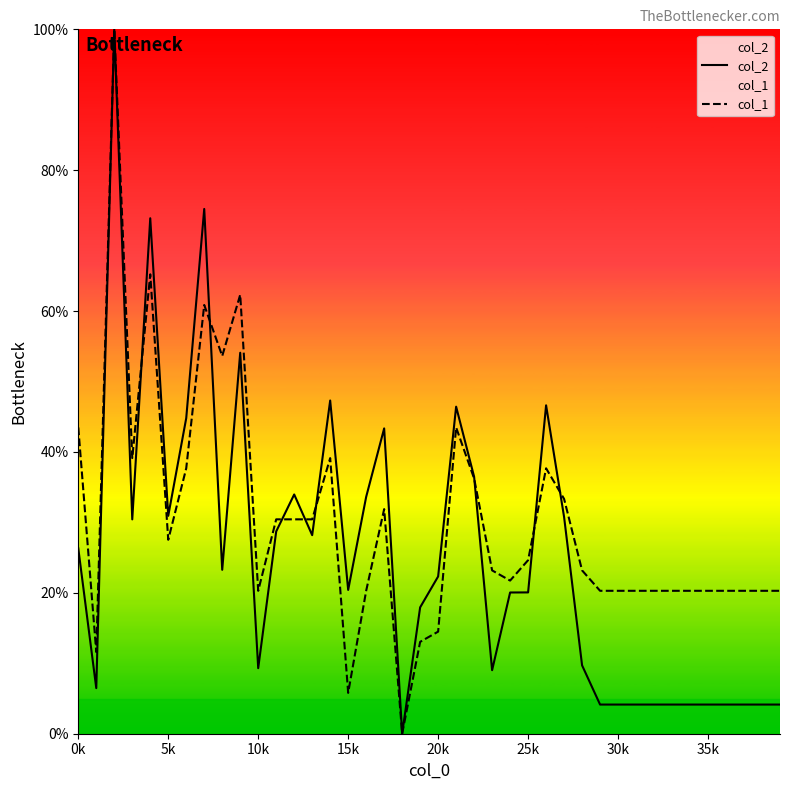

Rank the series at 35k from lowest to highest value.

col_2, col_1